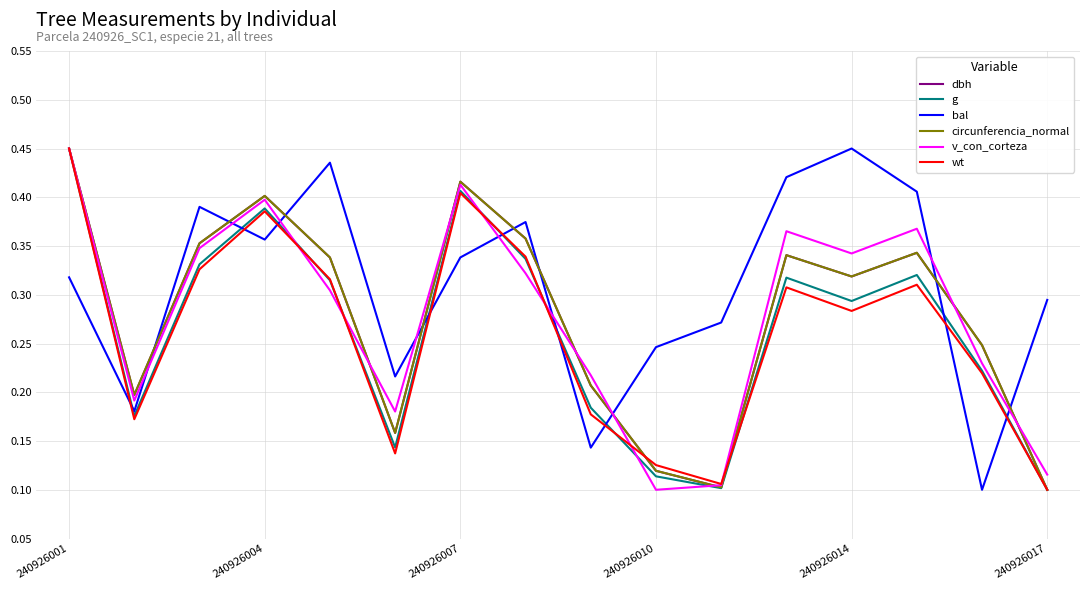

Which series ends up on top after the final intersection of bal and dbh?

bal